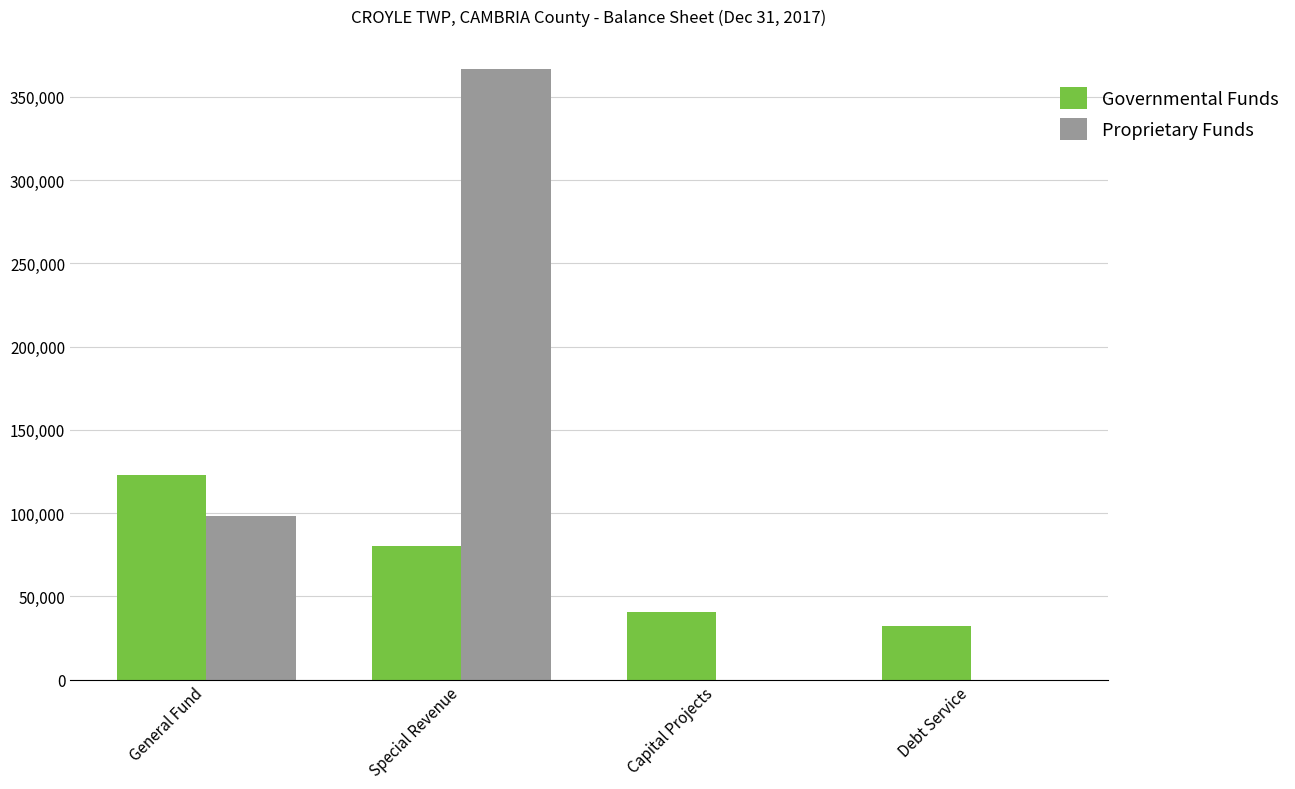

Is the value of Governmental Funds at General Fund greater than the value of Proprietary Funds at Capital Projects?

Yes